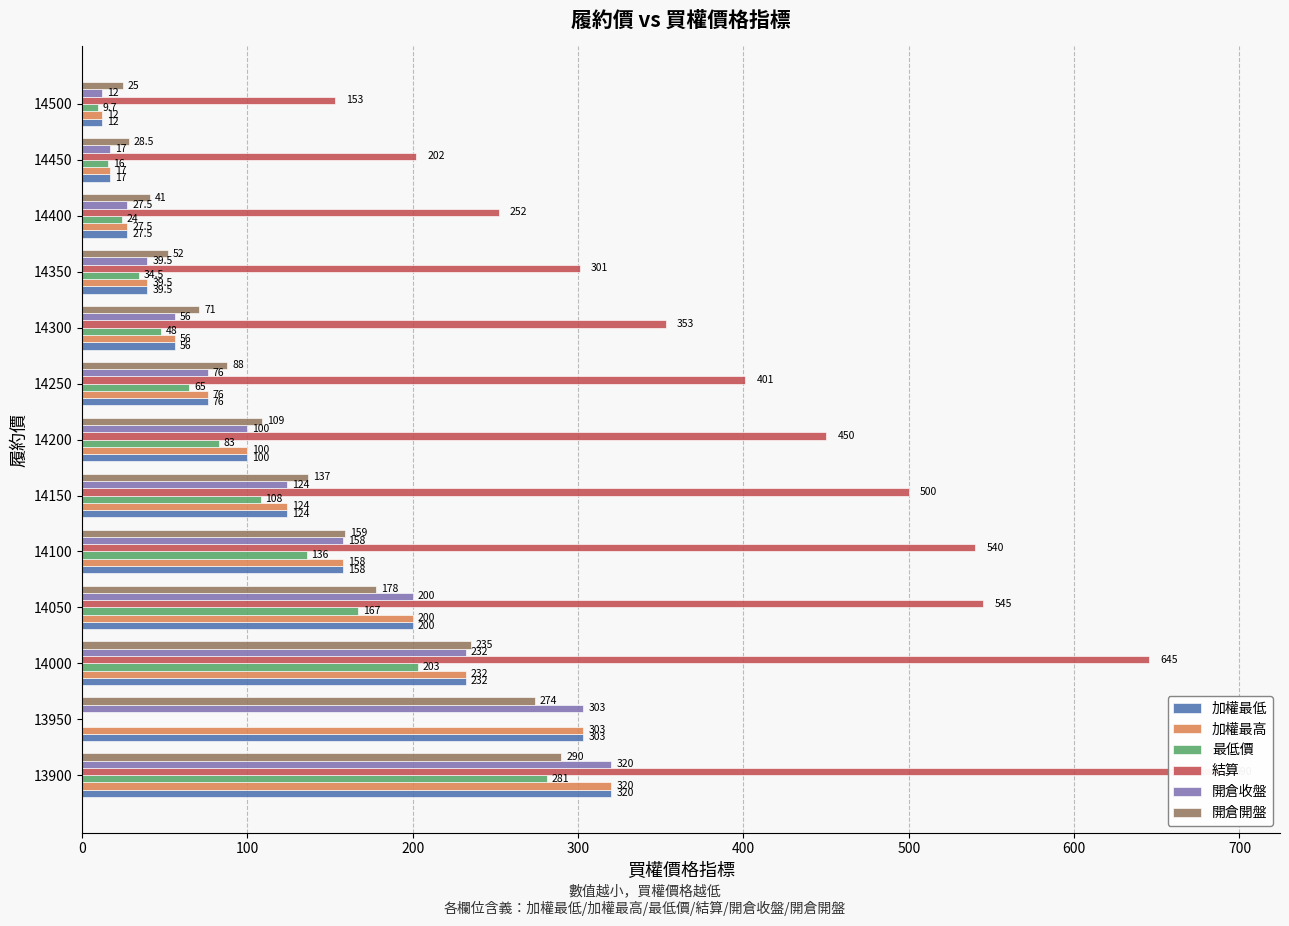

Between 14250 and 14400, which series saw the biggest shift?

結算